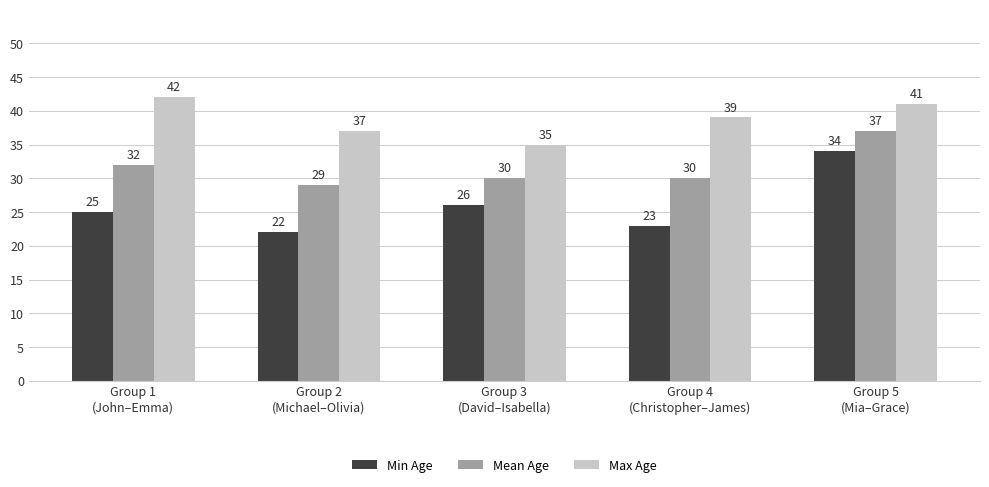

At which label is Max Age closest to 38?

Group 2
(Michael–Olivia)